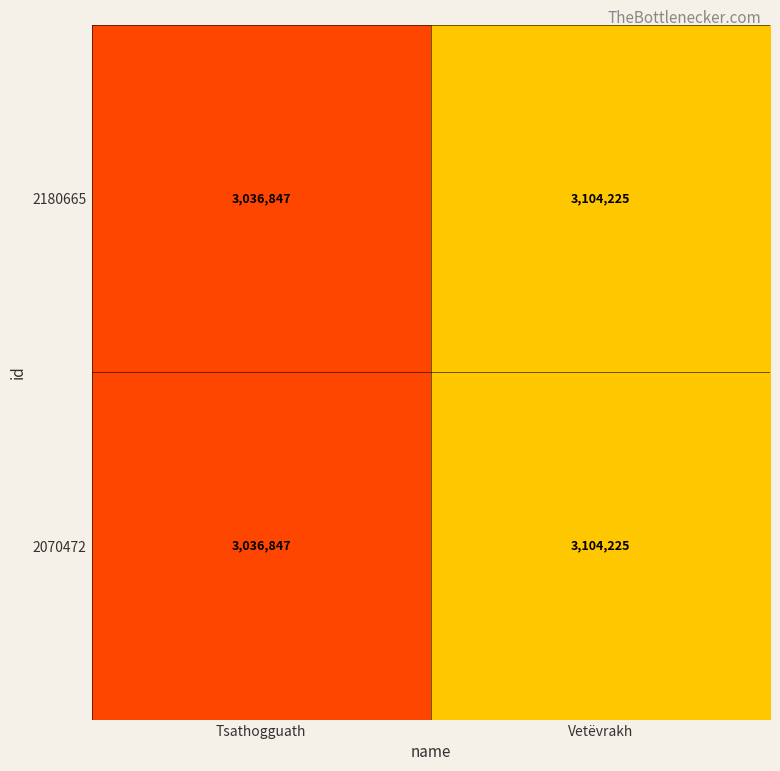

What is the total value across all series at Tsathogguath?

6073694